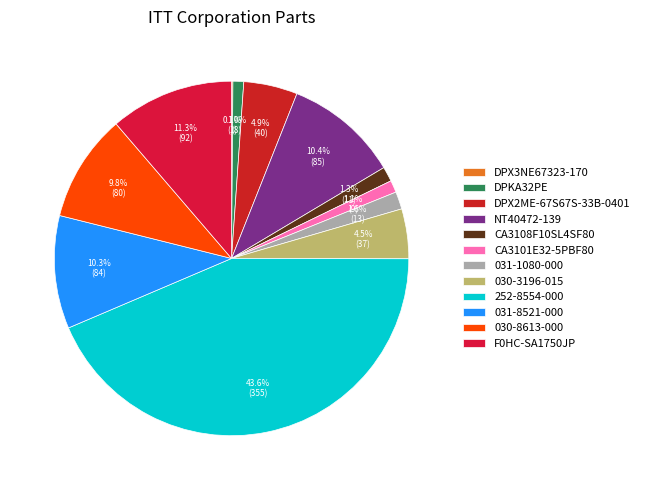

Combined, what portion of the pie is 030-8613-000 and F0HC-SA1750JP?

21.1%